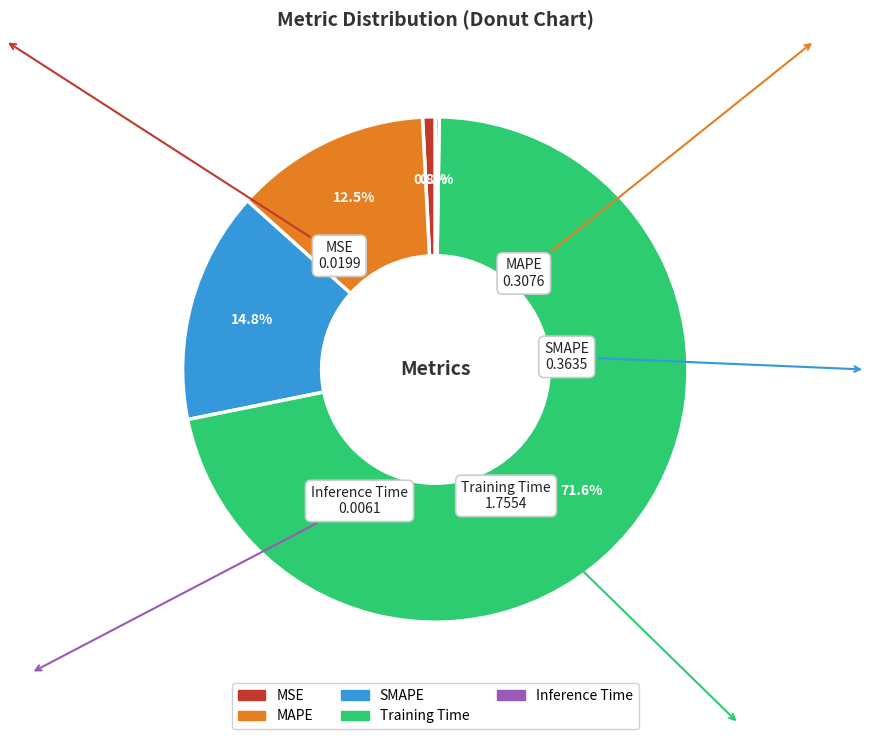

What is the largest slice in the pie chart?

Training Time